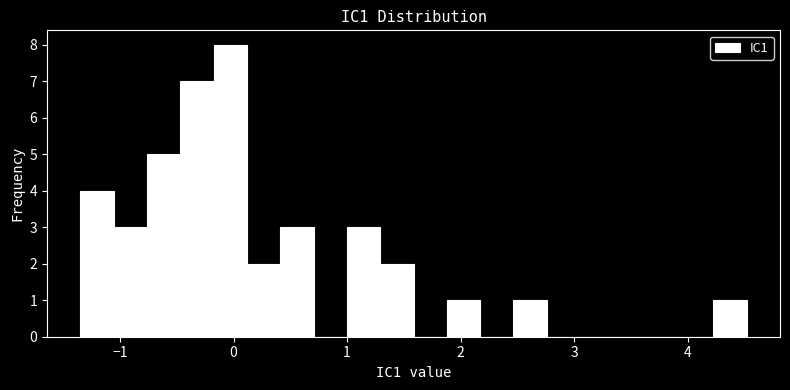

Read against the x-axis, roughly where is the centre of the tallest bar?

0.0